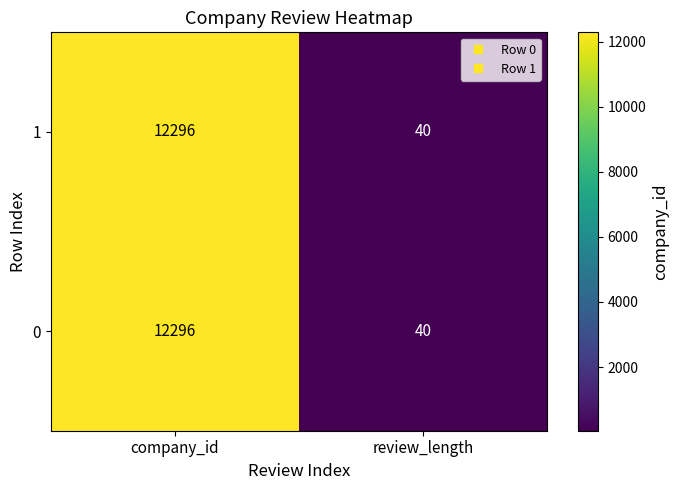

Read the 0 value at company_id, to the nearest 50.

12300